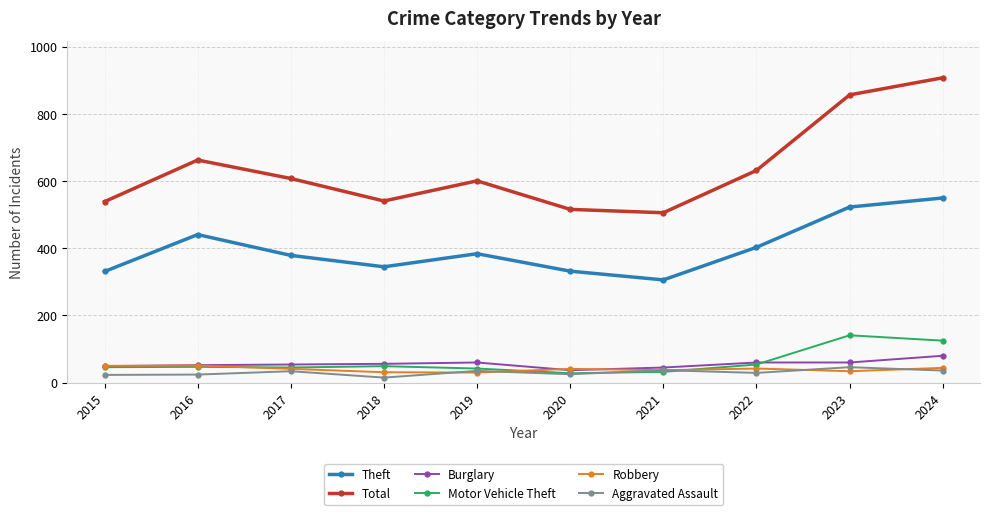

True or false: Total and Aggravated Assault intersect in this chart.

False